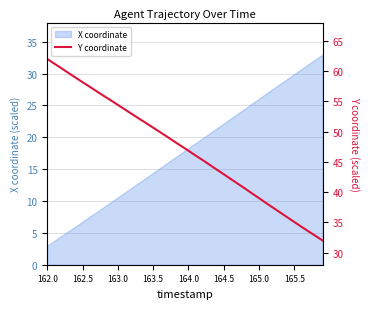

Is it true that X coordinate equals 16.2 at 165.0?

False